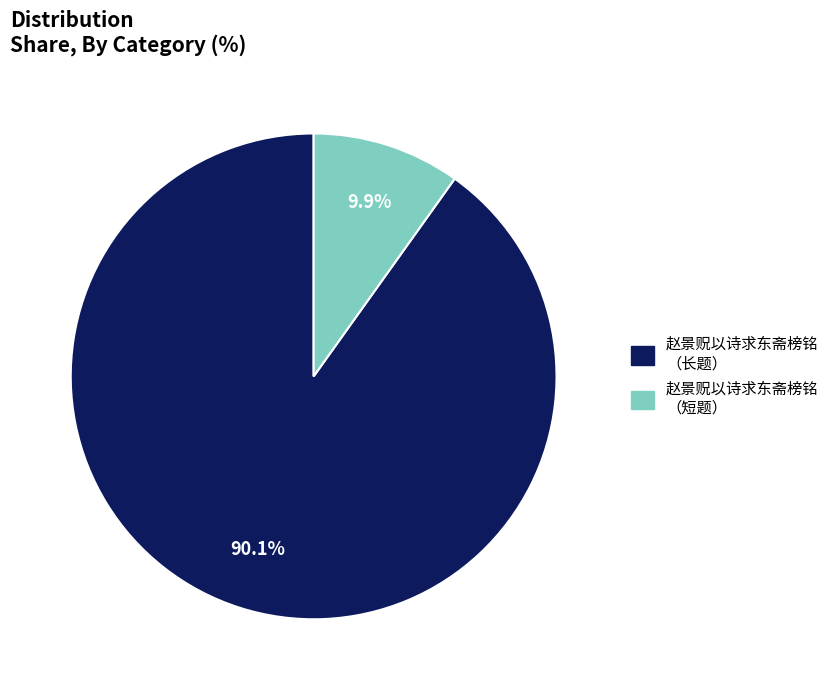

Is there a majority slice in this chart?

Yes